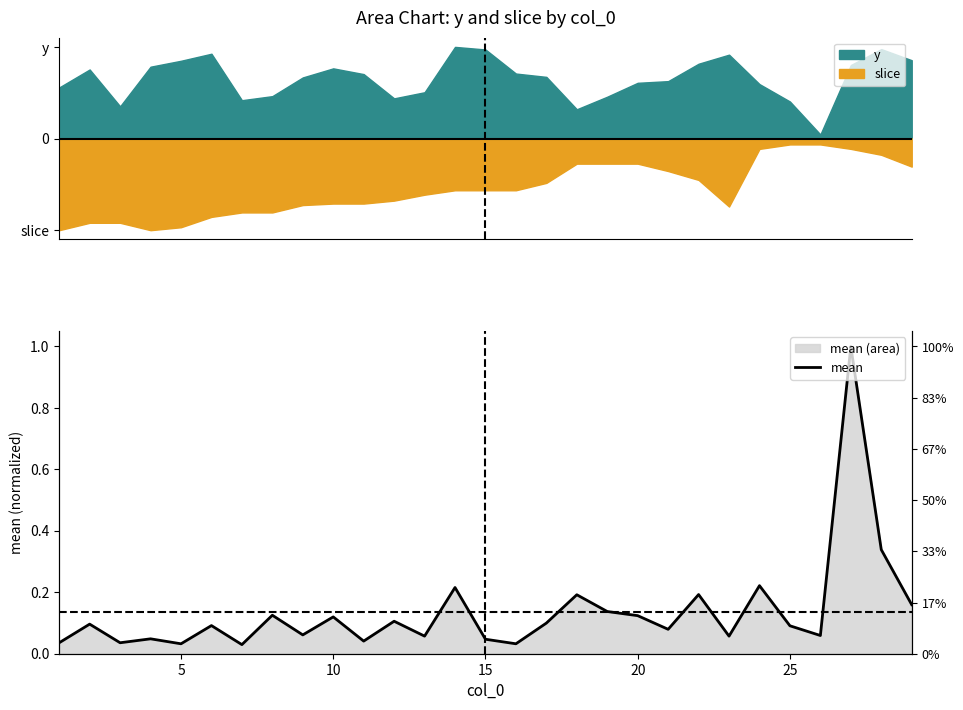

Does the chart display data point markers on the line(s)?

No